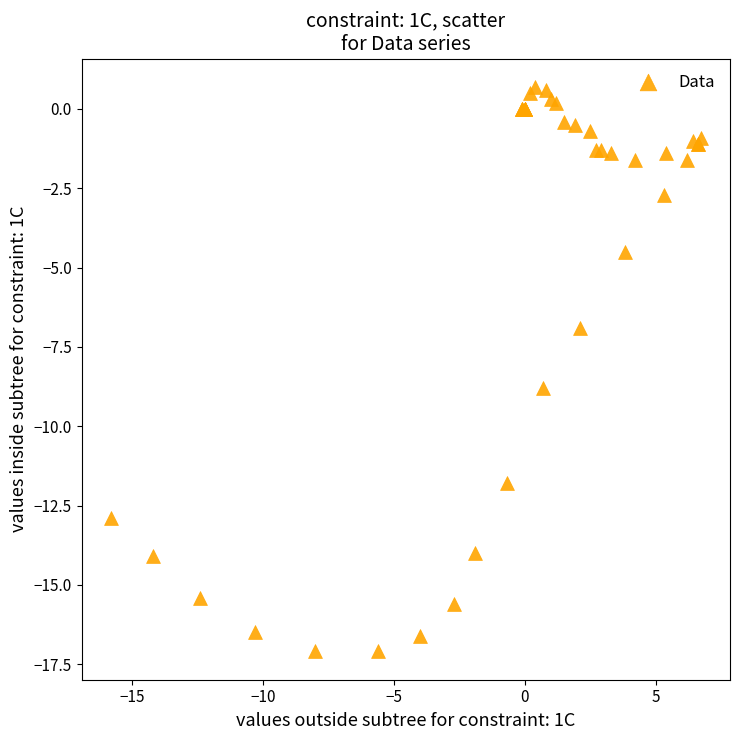

What Y value in the scatter plot is closest to -8?

-8.8